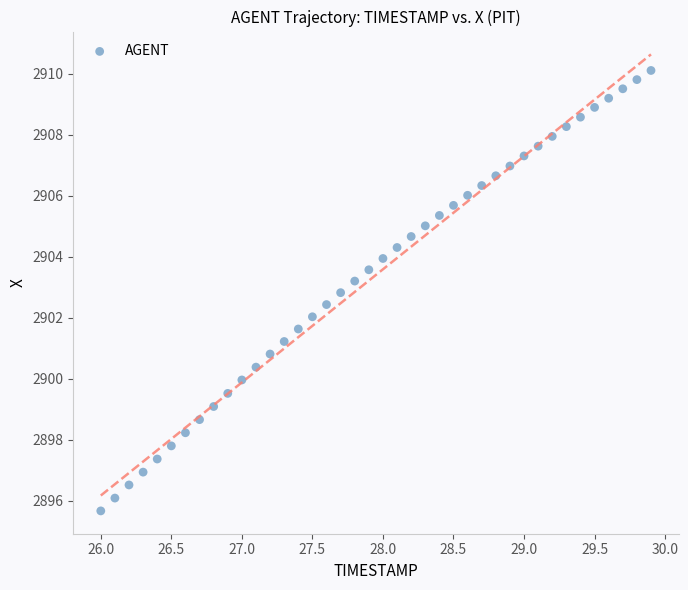

What is the range of X values (max minus min)?

3.9